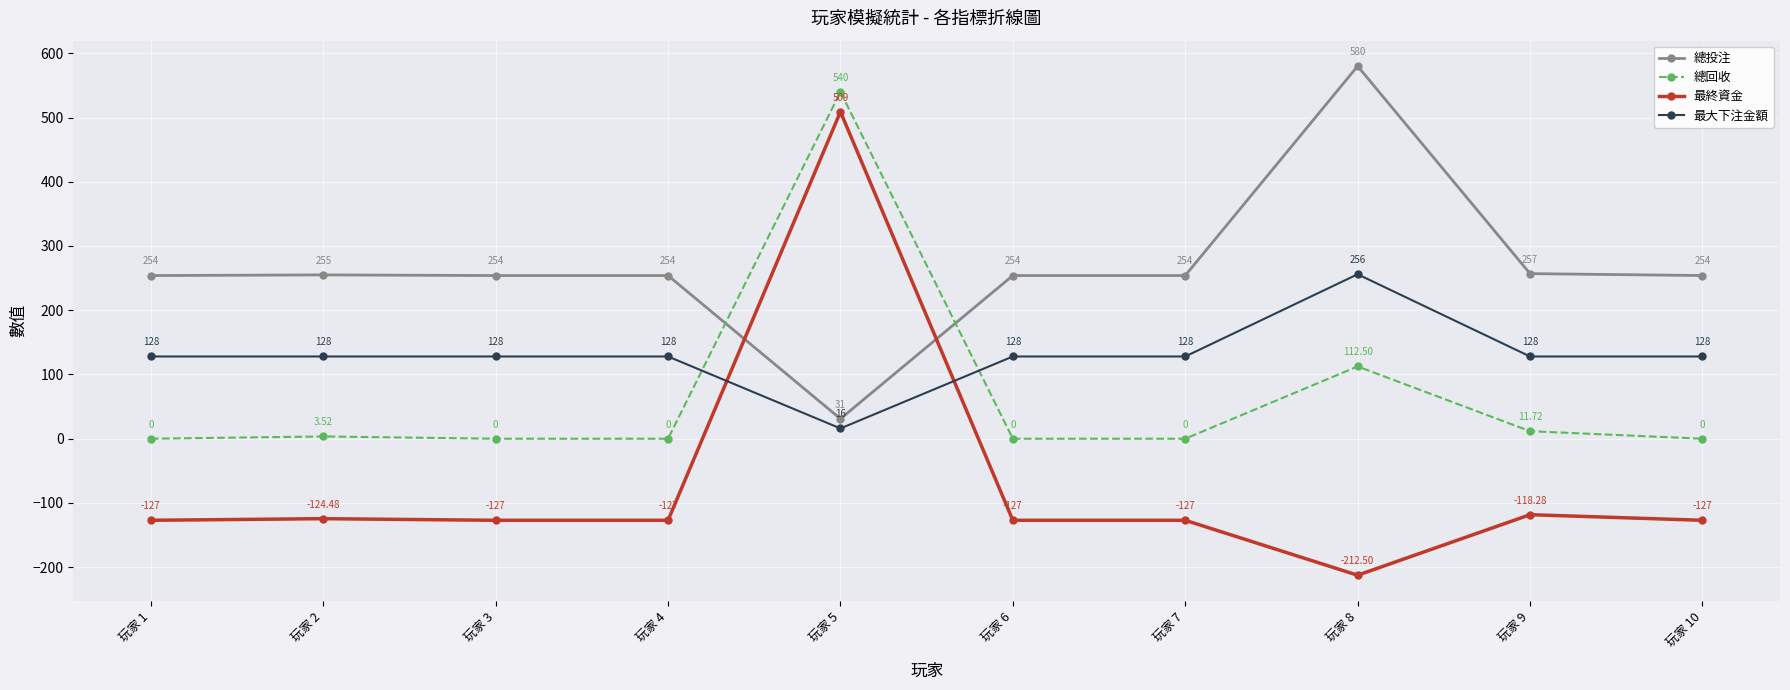

What is the total value across all series at 玩家 9?

278.4